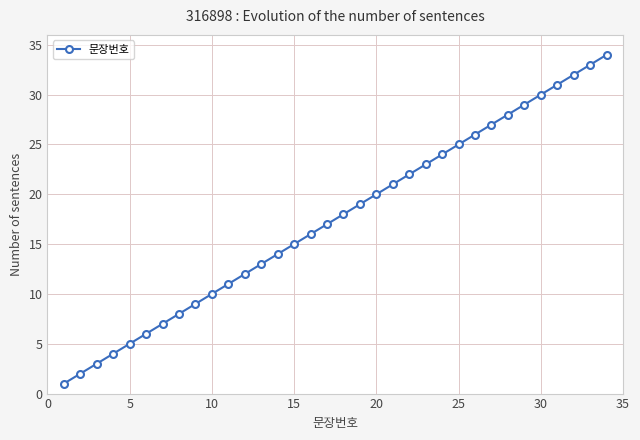

What is the difference between the second highest and second lowest values?

31